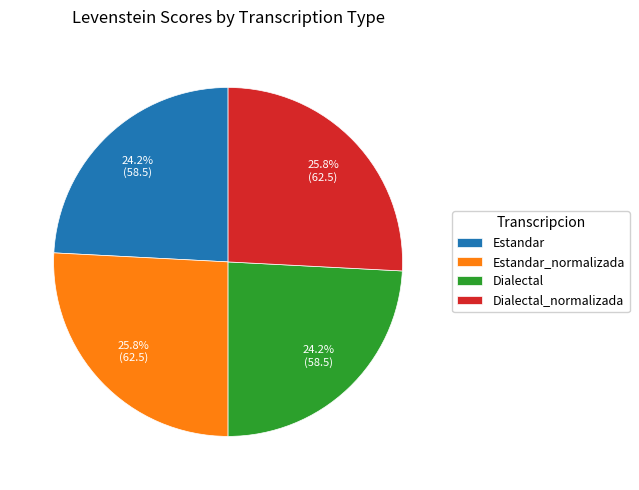

How many slices are in this pie chart?

4